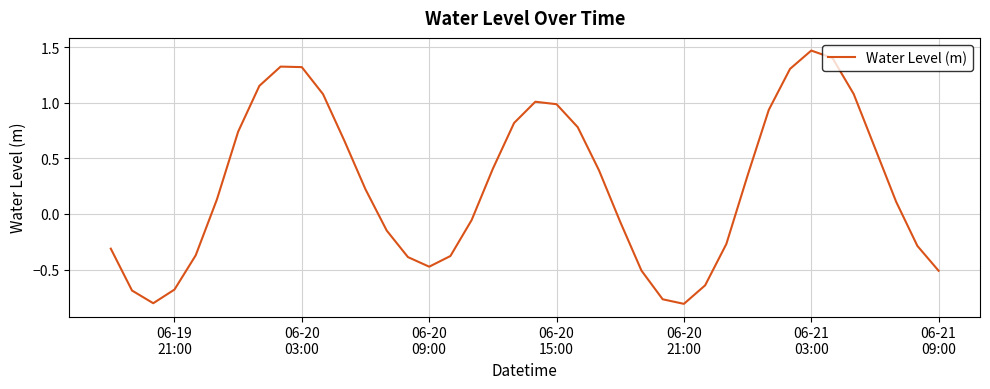

What is the difference between the maximum and minimum values?

2.3